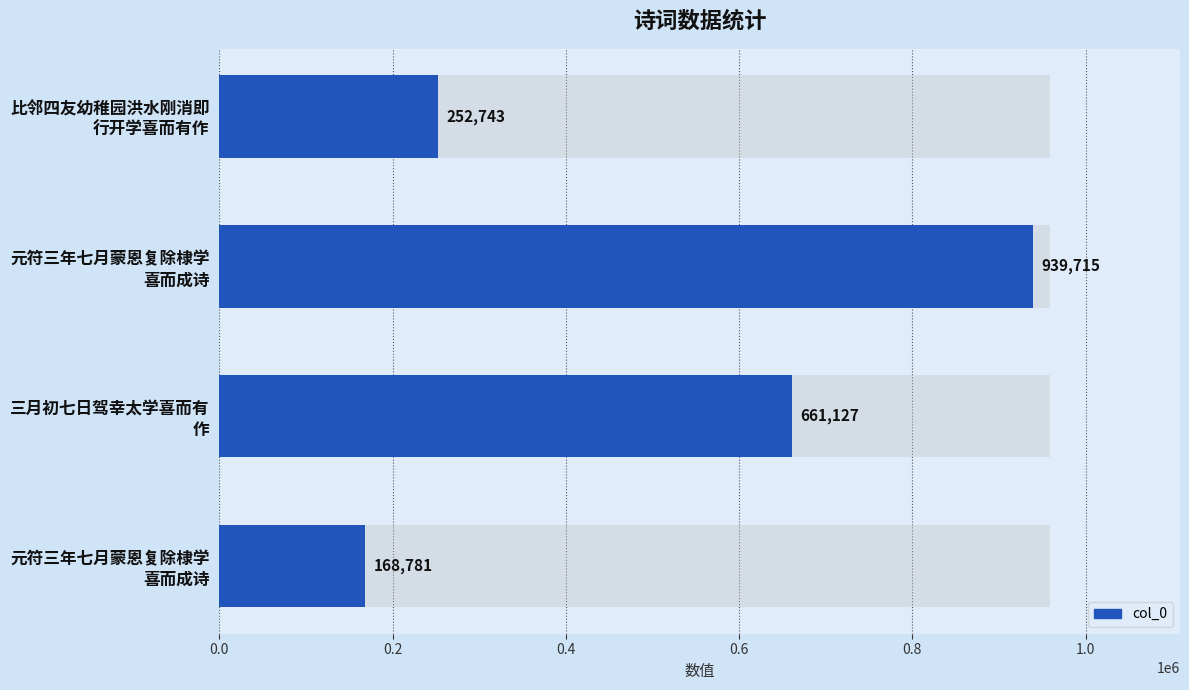

Is it true that the value at 三月初七日驾幸太学喜而有 作 is 661127?

True